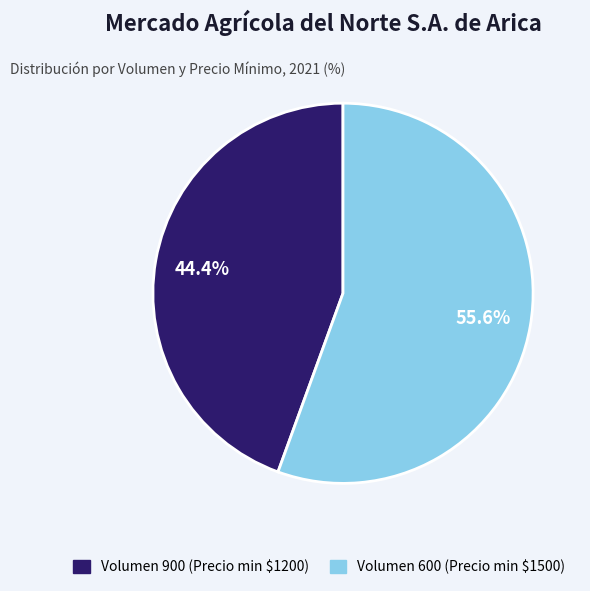

Is there a majority slice in this chart?

Yes